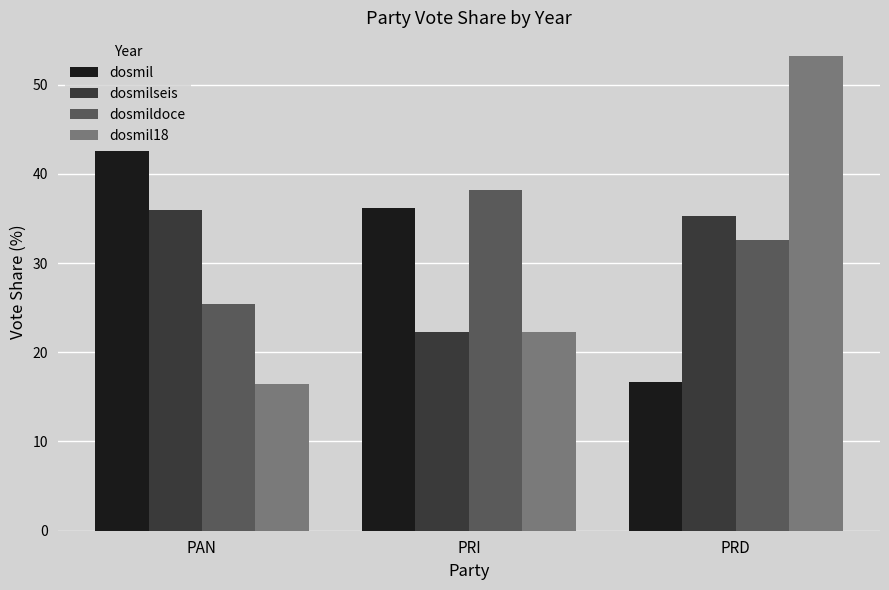

At PRD, list the series in order from largest to smallest.

dosmil18, dosmilseis, dosmildoce, dosmil